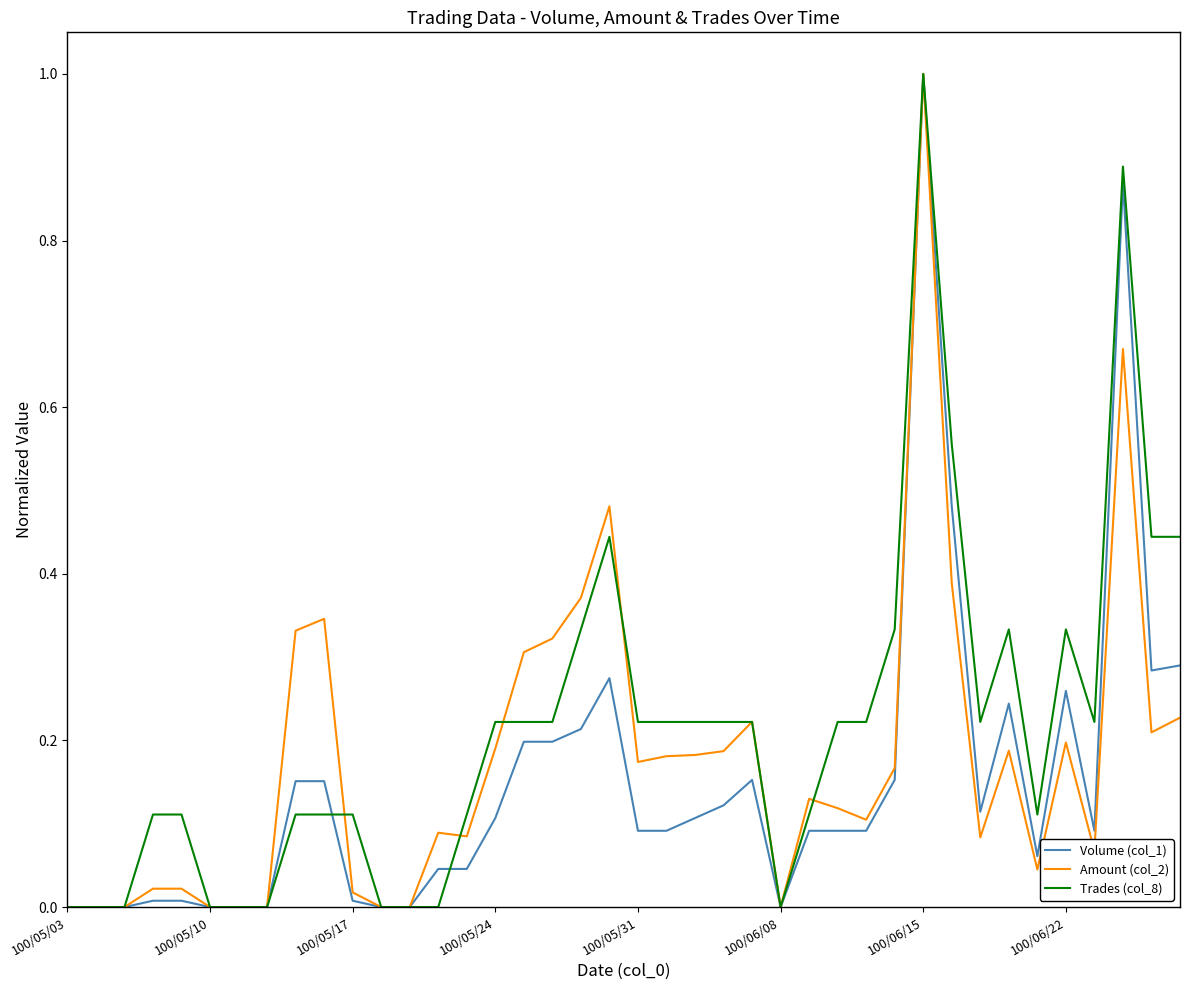

How many lines are shown in the chart?

3